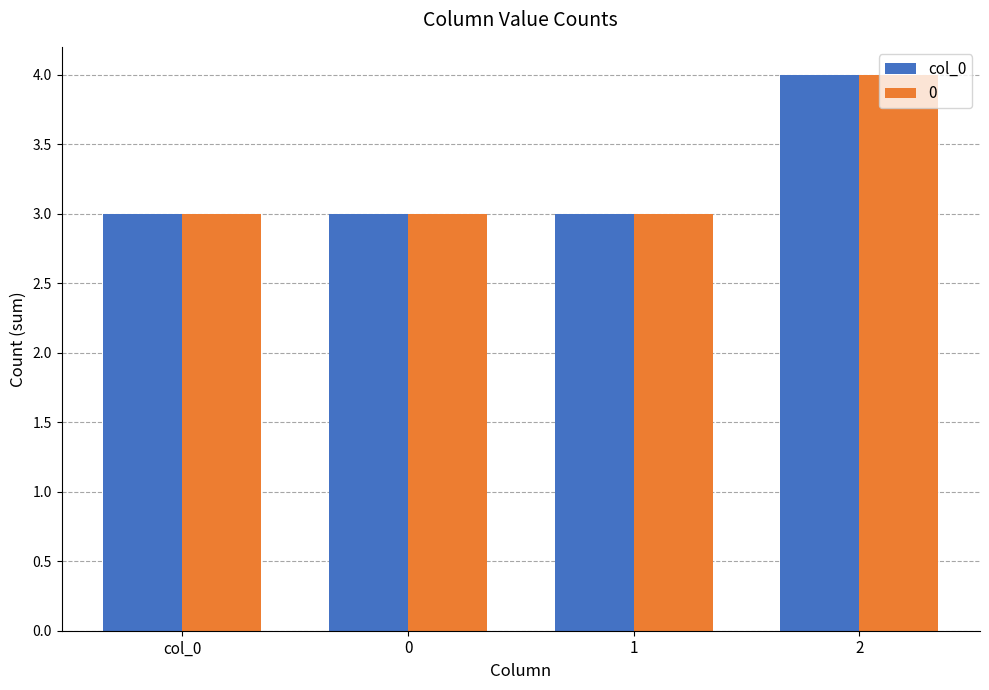

How many bars are there in total?

8